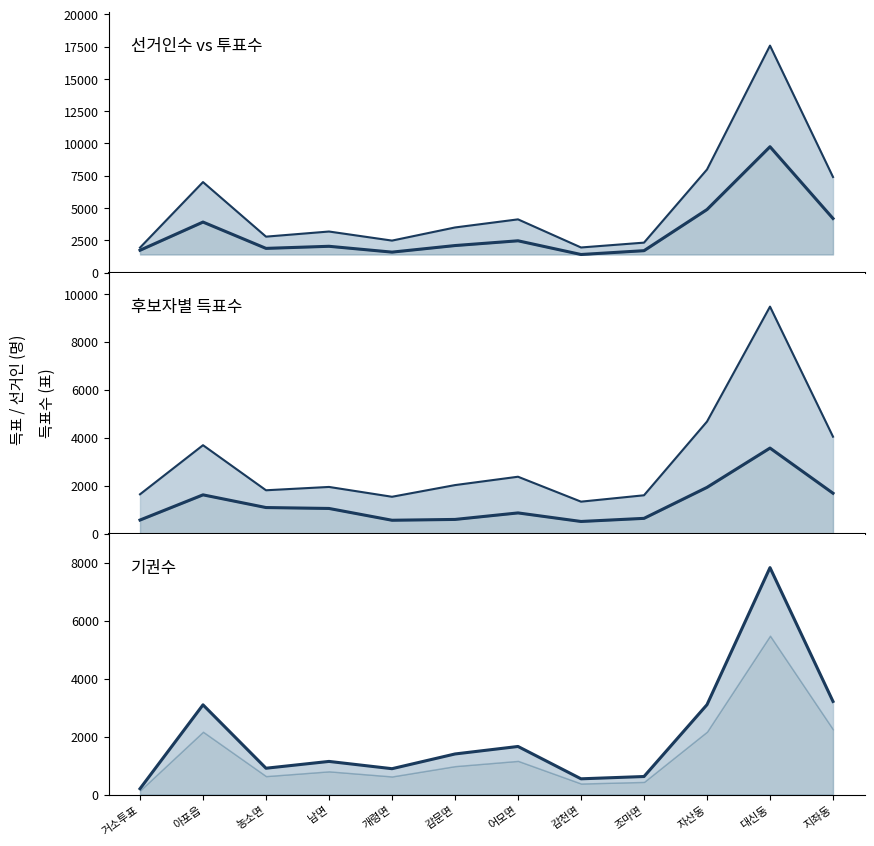

Reading left to right, what are all the values shown in this chart?

선거인수: 1931	7010	2783	3180	2477	3494	4122	1944	2319	7985	17581	7403
투표수: 1729	3913	1874	2036	1584	2093	2462	1400	1696	4883	9749	4189
한나라당나기보: 1639	3688	1807	1946	1536	2023	2372	1332	1598	4674	9471	4043
무소속임언배: 565	1616	1086	1048	556	590	862	505	635	1928	3568	1683
기권수: 202	3097	909	1144	893	1401	1660	544	623	3102	7832	3214